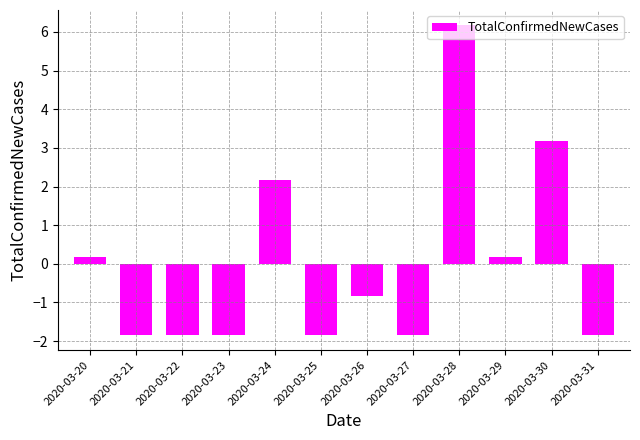

Reading left to right, list all the values displayed in this chart.

2020-03-20=0.2	2020-03-21=-1.8	2020-03-22=-1.8	2020-03-23=-1.8	2020-03-24=2.2	2020-03-25=-1.8	2020-03-26=-0.8	2020-03-27=-1.8	2020-03-28=6.2	2020-03-29=0.2	2020-03-30=3.2	2020-03-31=-1.8